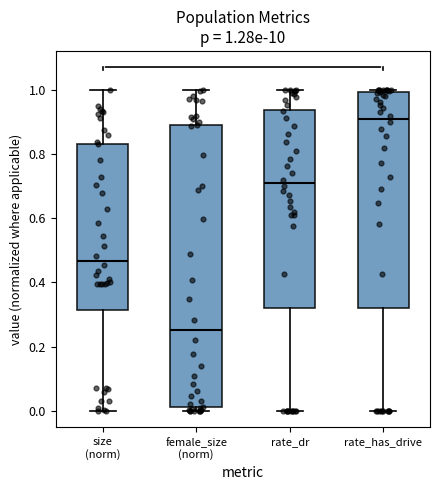

Which box is the tallest, from its lower edge to its upper edge?

female_size (norm)